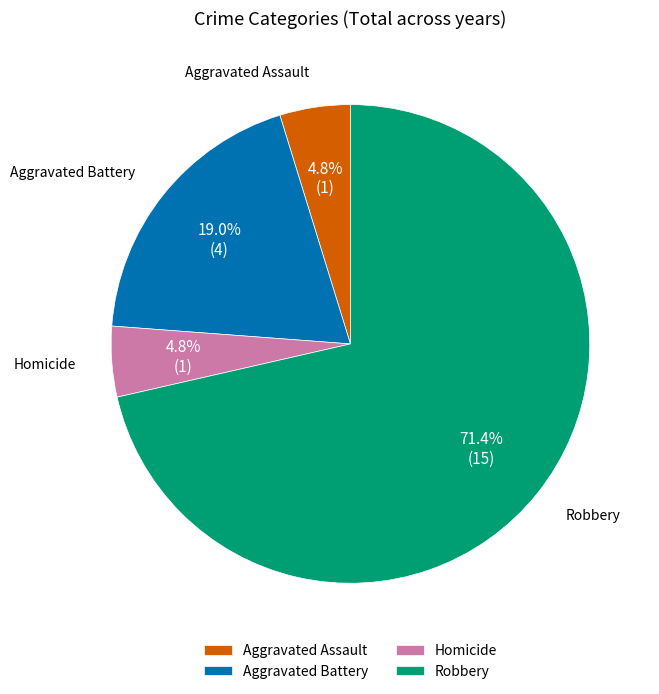

Is the sum of Aggravated Battery and Homicide greater than half?

No